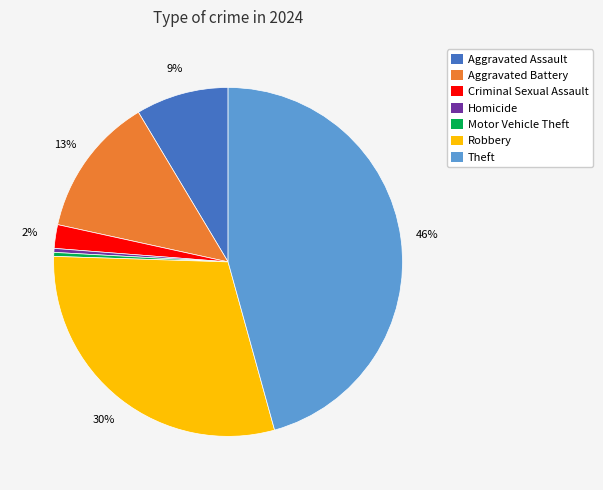

Do Robbery and Homicide together represent more than half of the pie?

No